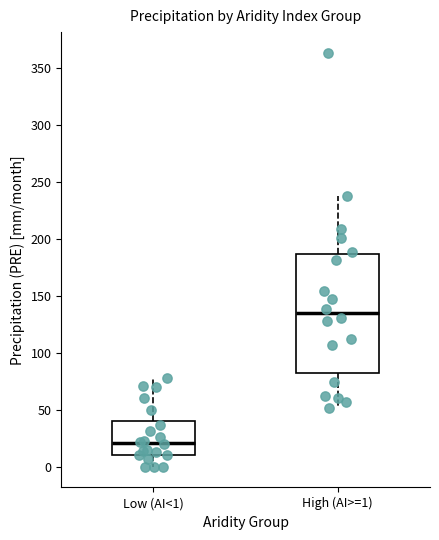

Reading left to right, read every box against the y-axis: the position of its median line, the range the box covers, and the ends of its whiskers. The values are not printed on the chart, so give them approximately, as read against the axis.

Low (AI<1): median 20, box 10 to 40, whiskers 0 to 80
High (AI>=1): median 135, box 80 to 185, whiskers 50 to 240